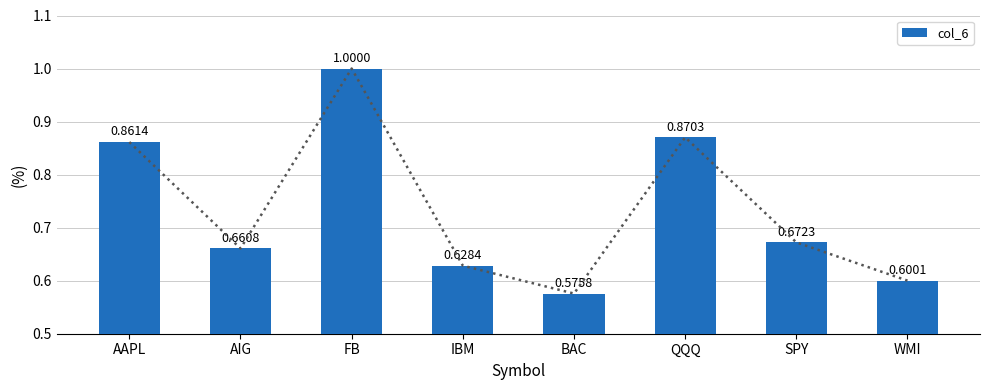

At which label is the value closest to 0?

BAC